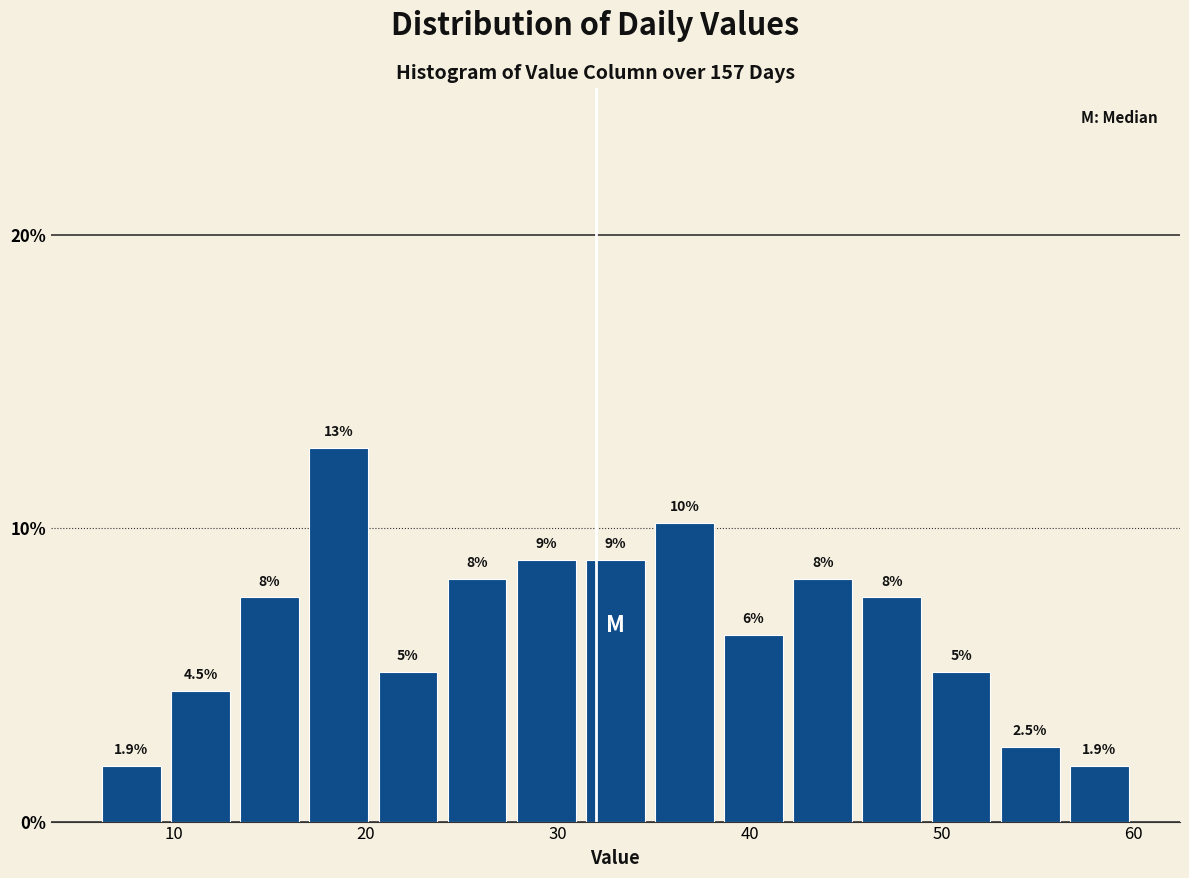

Around what value on the x-axis is the tallest bar? Give the approximate position of its centre, as read against the axis.

19